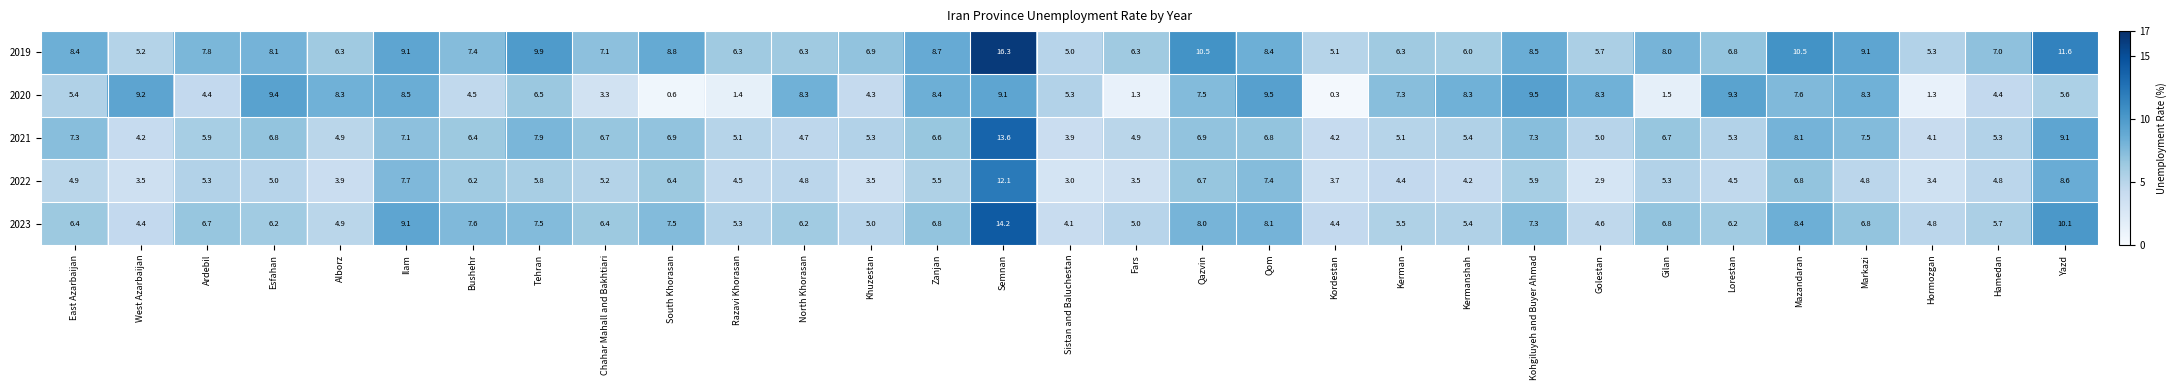

What is the difference between the second highest and minimum values in the 2023 series?

6.0